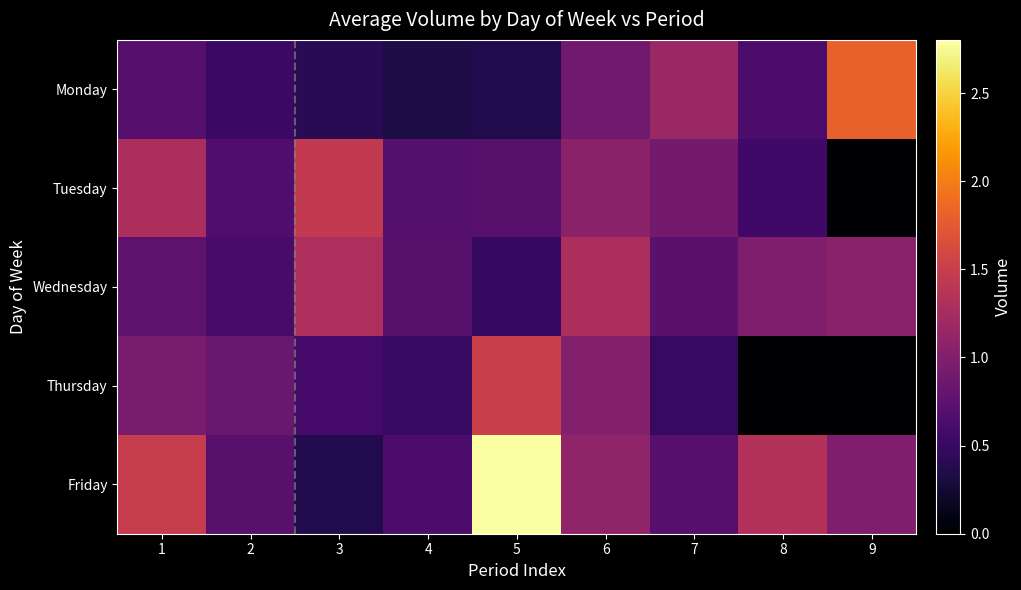

At which category is the sum across all series the highest?

5